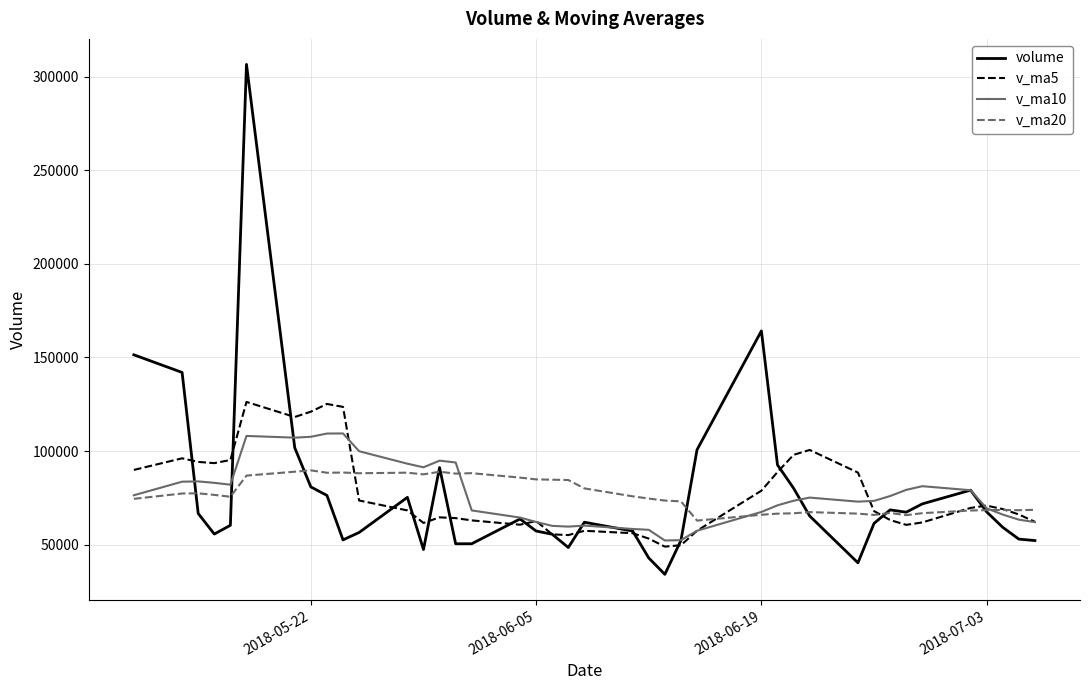

Which series has the largest range (max minus min)?

volume